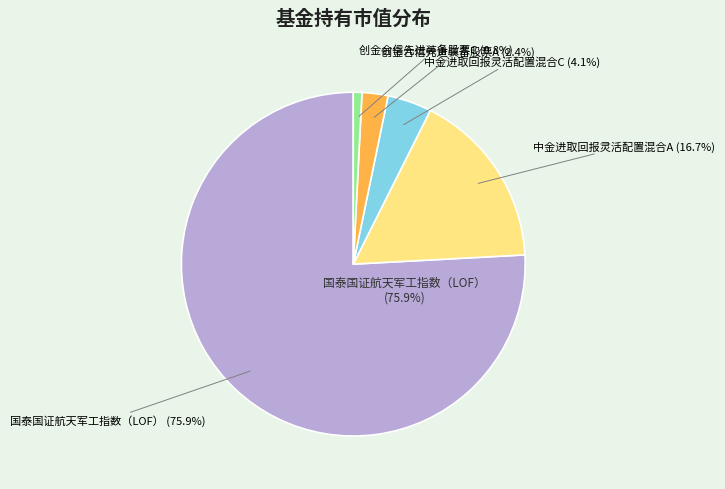

Which slice represents more than half of the pie?

国泰国证航天军工指数（LOF）